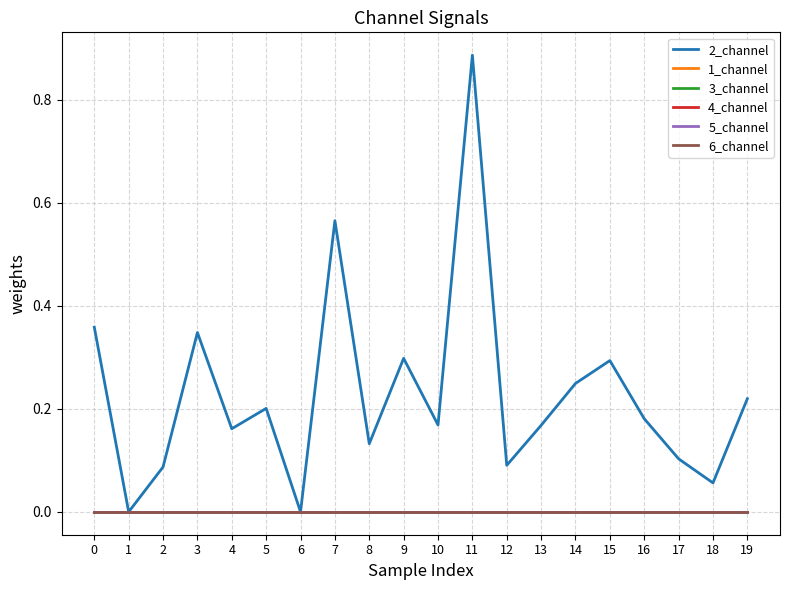

Is this an area chart (filled region under the line)?

No